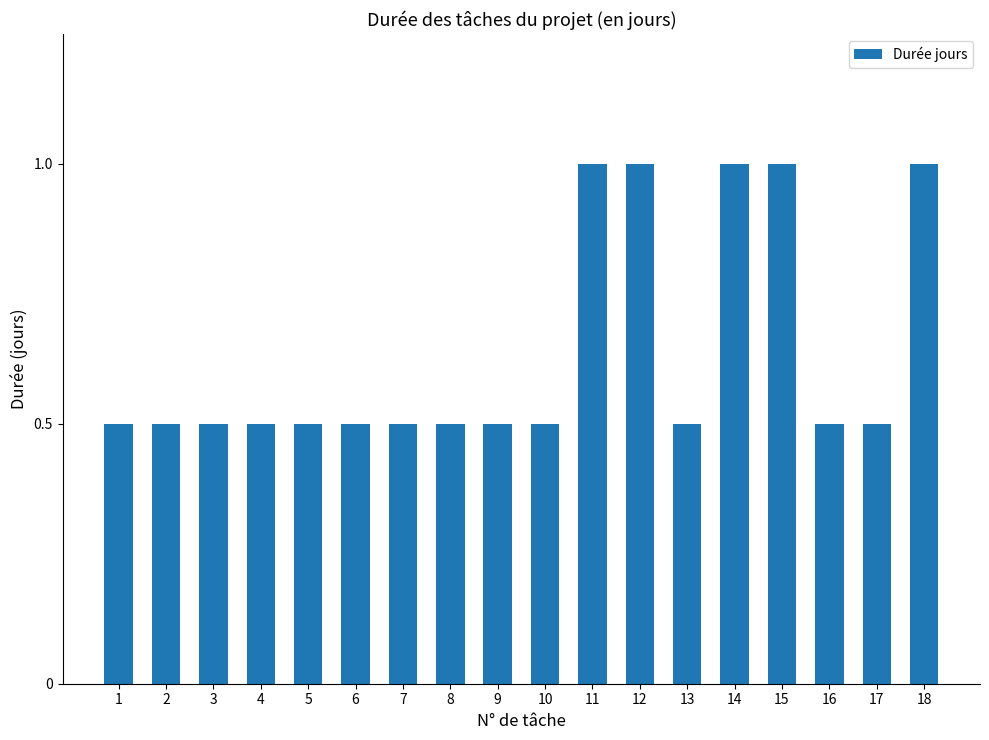

The value at 1 is 0.5. True or false?

True